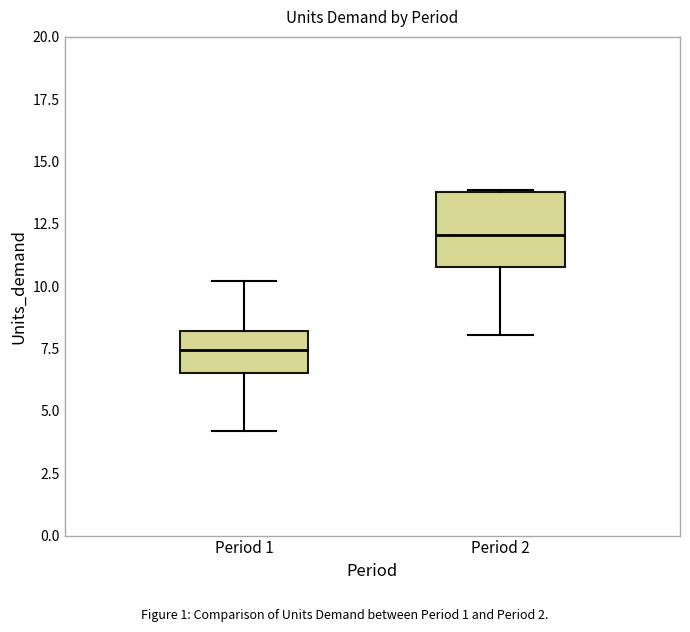

Reading left to right, read every box against the y-axis: the position of its median line, the range the box covers, and the ends of its whiskers. The values are not printed on the chart, so give them approximately, as read against the axis.

Period 1: median 7.5, box 6.5 to 8.0, whiskers 4.0 to 10.0
Period 2: median 12.0, box 11.0 to 14.0, whiskers 8.0 to 14.0